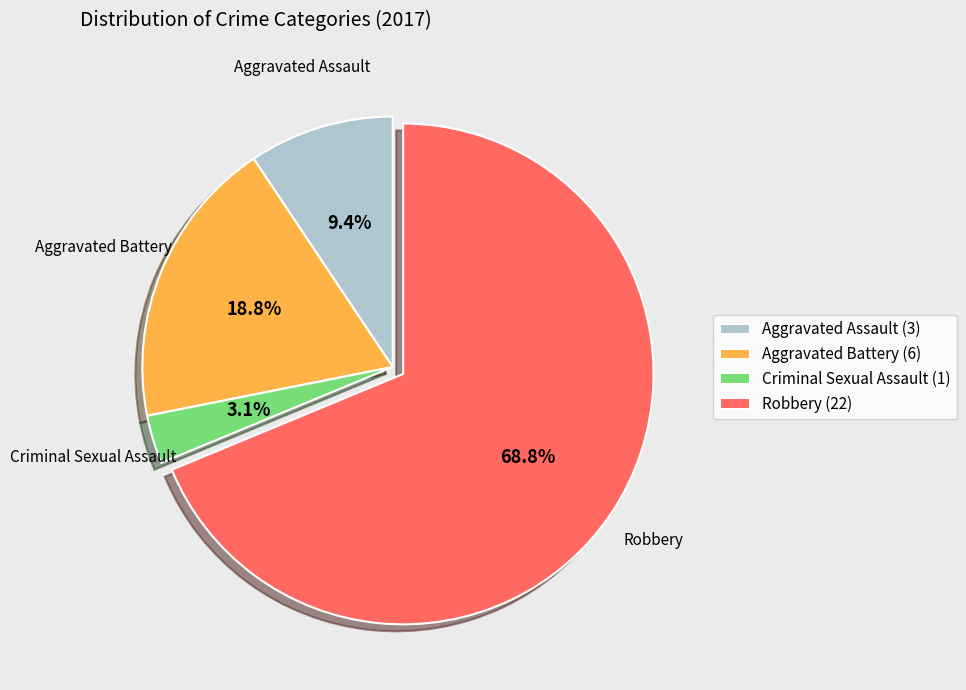

True or false: Aggravated Battery accounts for 24% of the total.

False